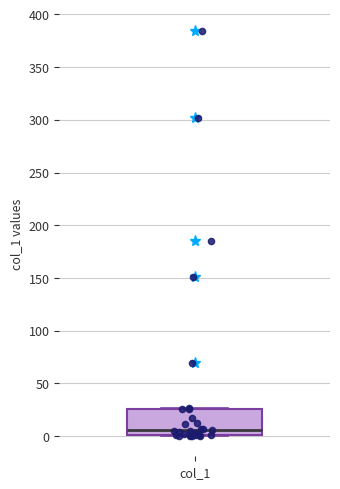

Where is the upper edge of the box for col_1 on the y-axis? The values are not printed on the chart, so give them approximately, as read against the axis.

25